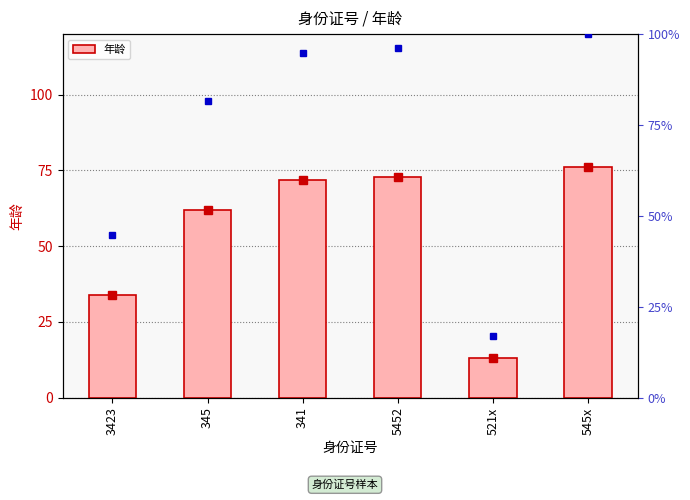

Which category has the lowest value across all series?

521x